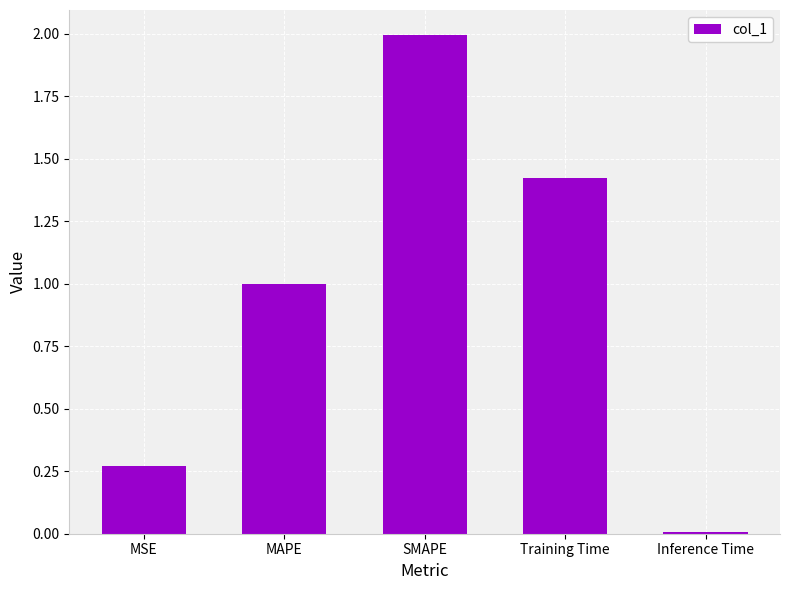

List the labels in order of value, largest first.

SMAPE, Training Time, MAPE, MSE, Inference Time